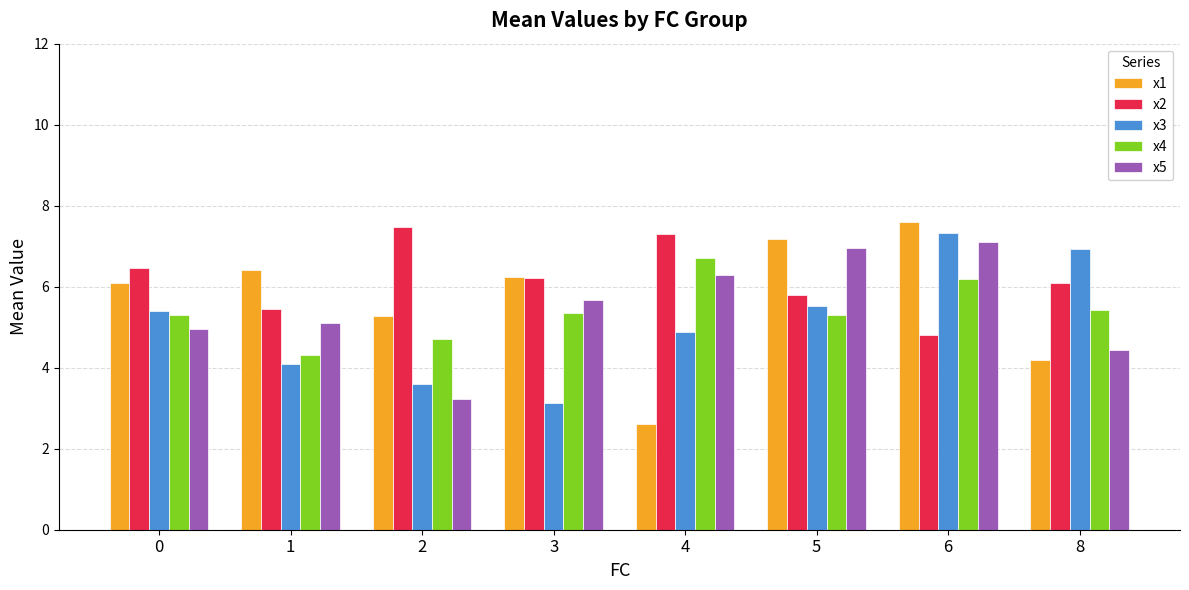

At 0, list the series in order from largest to smallest.

x2, x1, x3, x4, x5